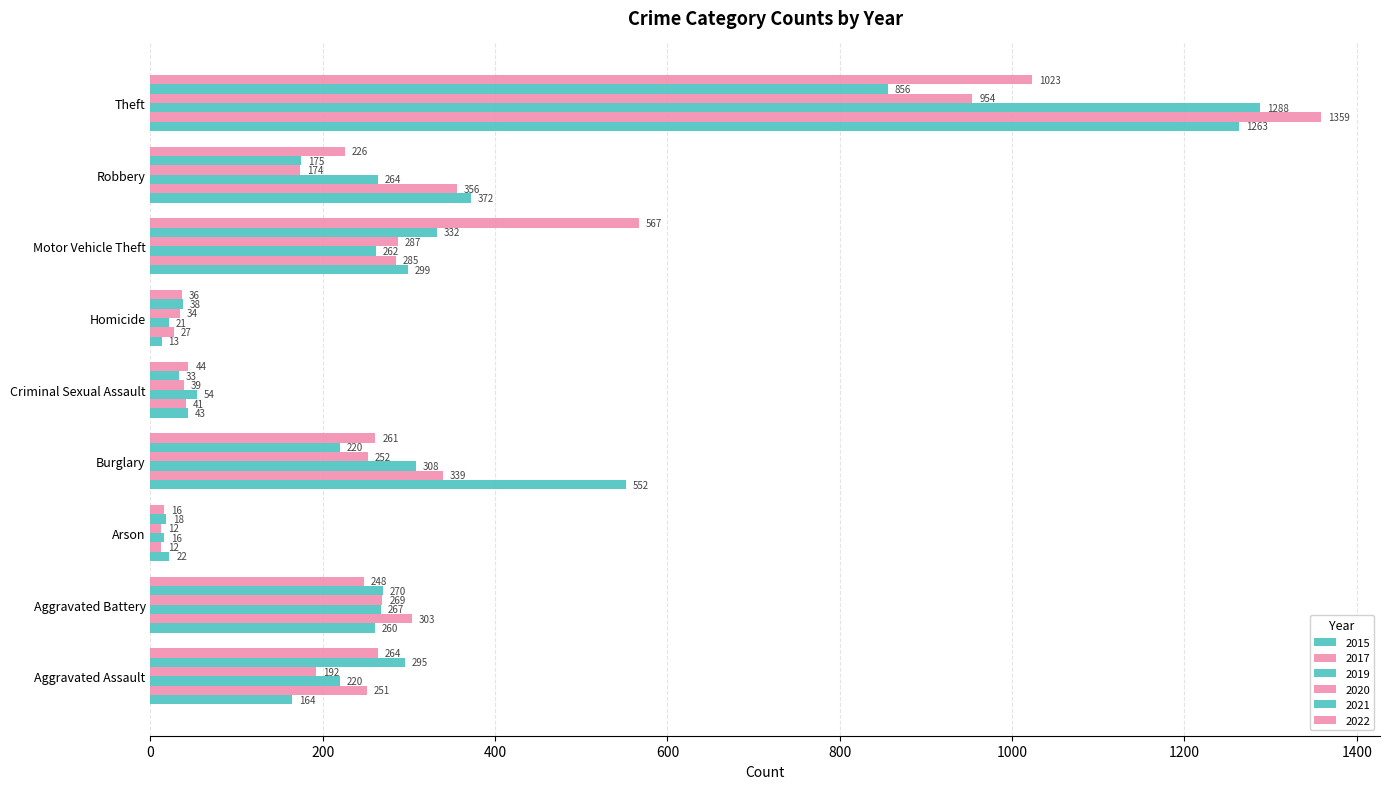

How many series are shown in this chart?

6